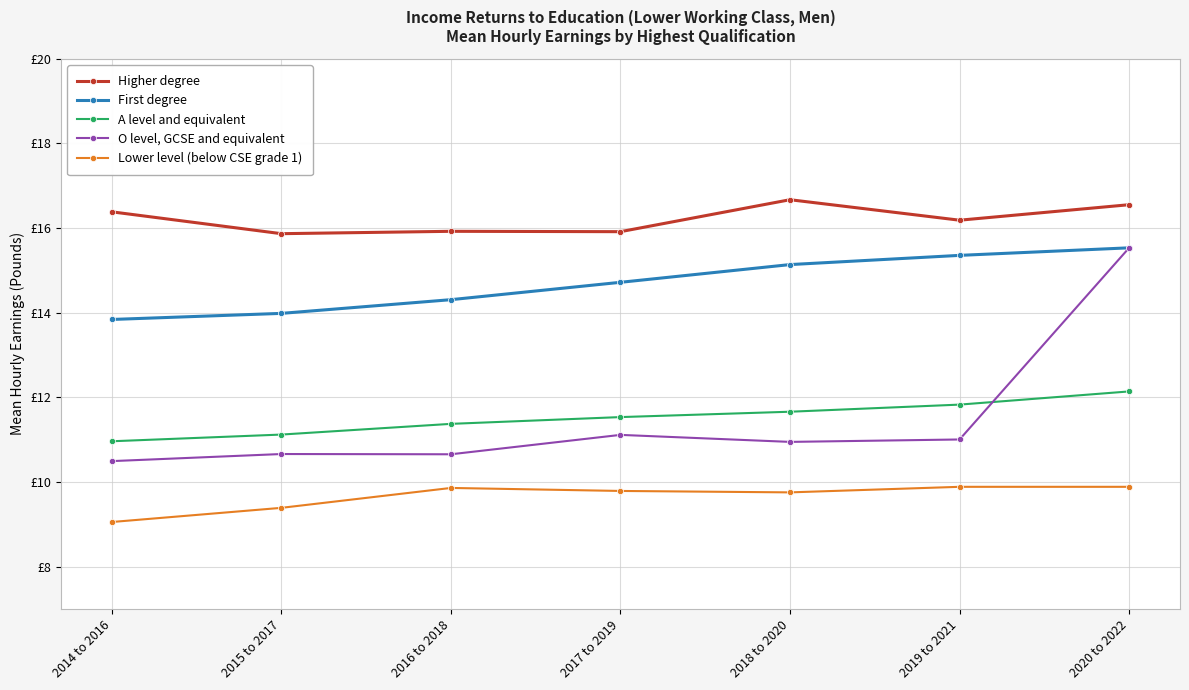

List the labels in order of O level, GCSE and equivalent value, largest first.

2020 to 2022, 2017 to 2019, 2019 to 2021, 2018 to 2020, 2015 to 2017, 2016 to 2018, 2014 to 2016